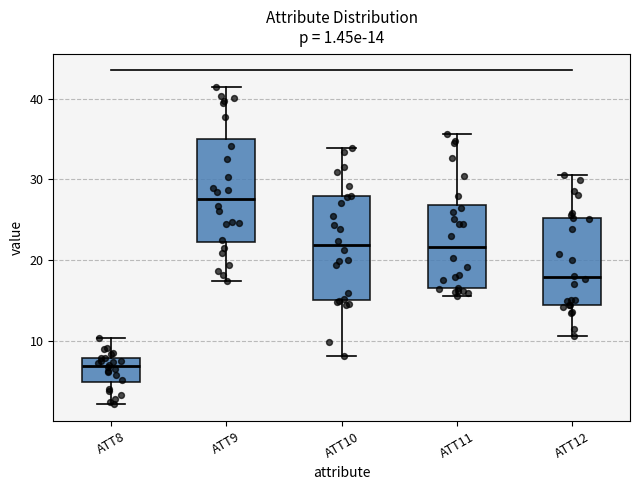

Which box's median line is the highest?

ATT9